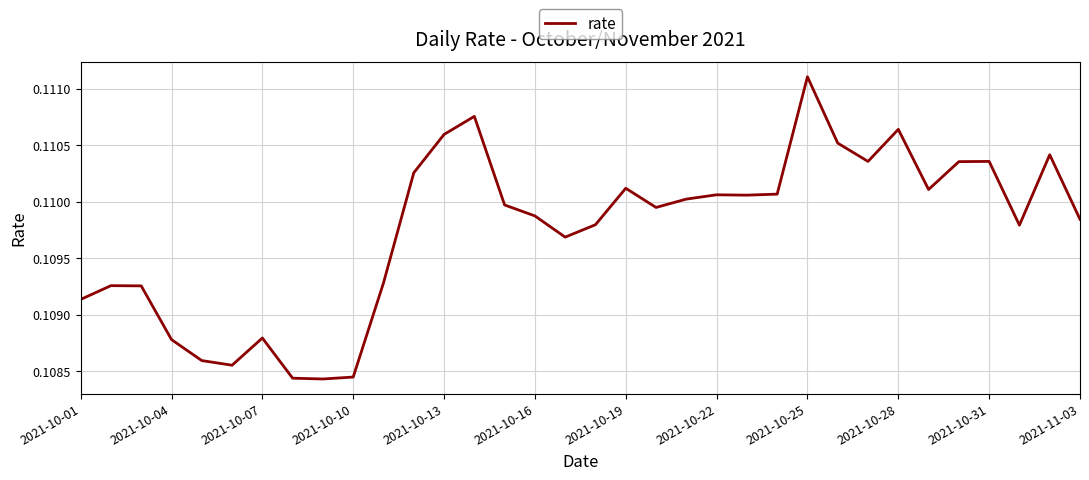

Which category has the highest value across all series?

2021-10-25